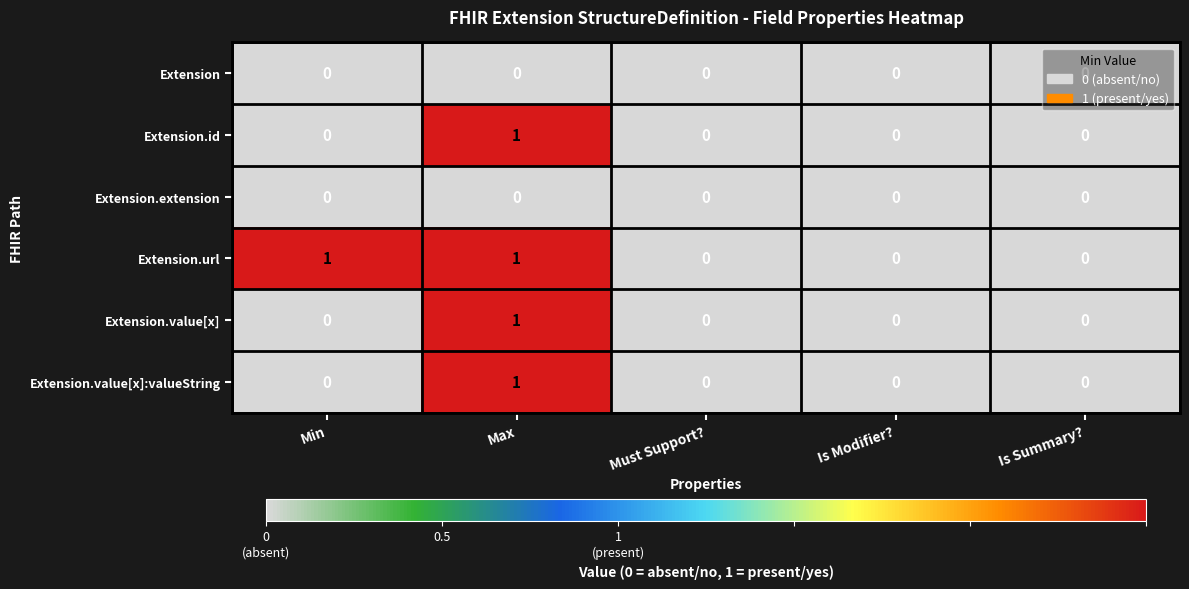

Count the Extension.value[x] values in the range 0 to 1.

5